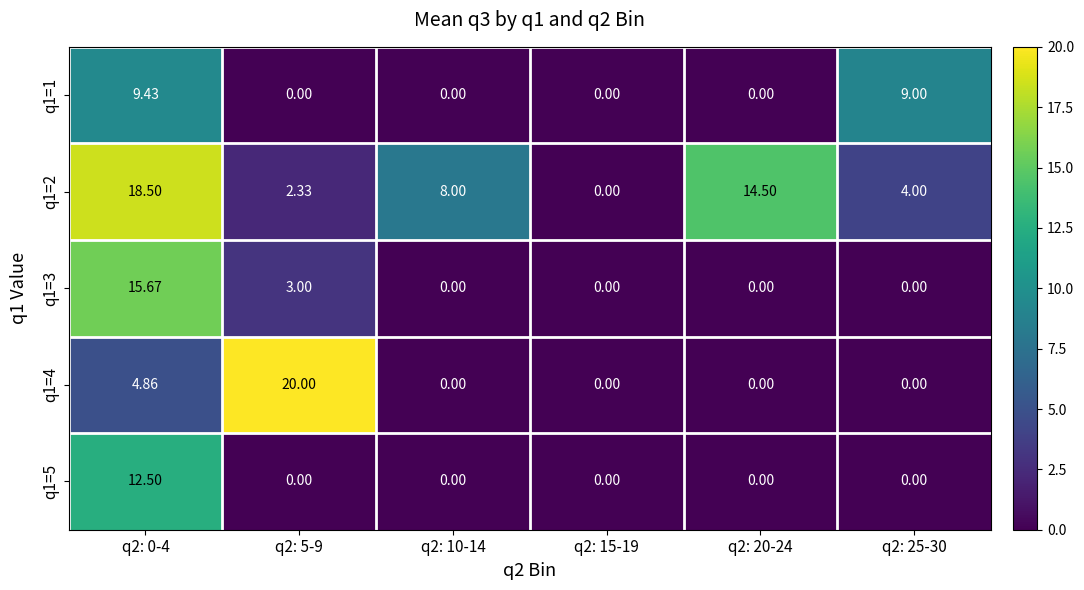

How many data points in q1=1 are above 0?

2